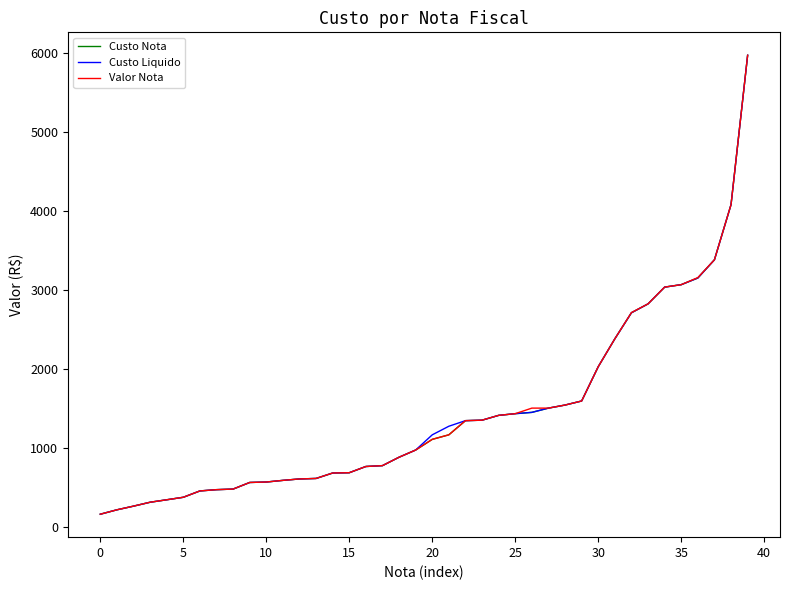

What is the minimum value shown in the chart?

166.2